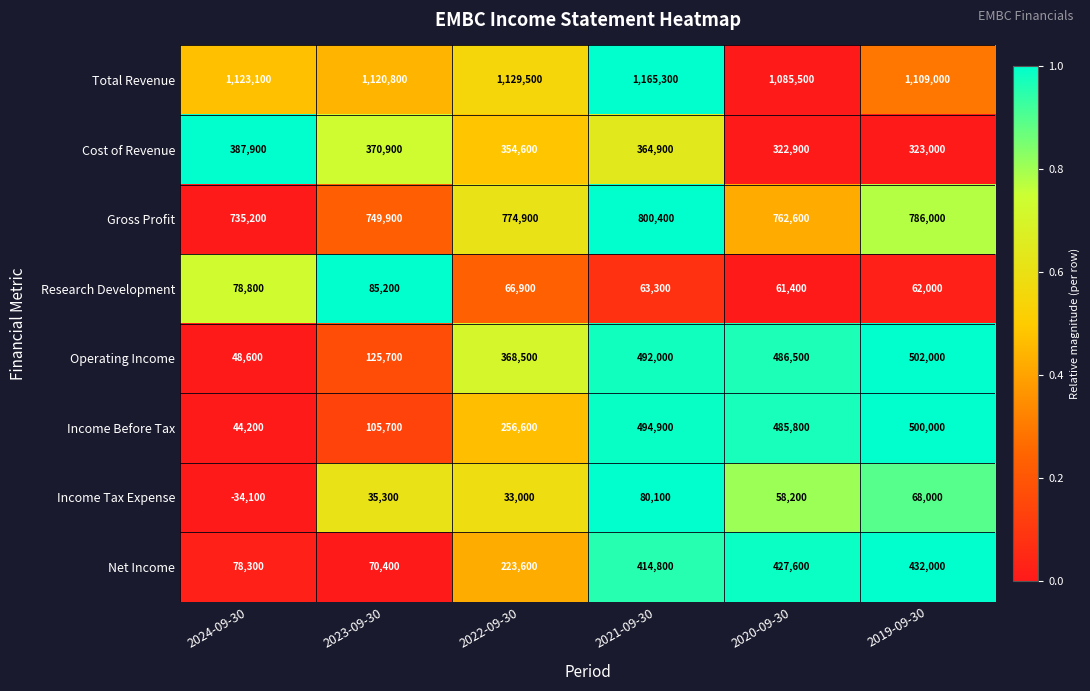

The value of Income Tax Expense at 2020-09-30 is 58200. True or false?

True